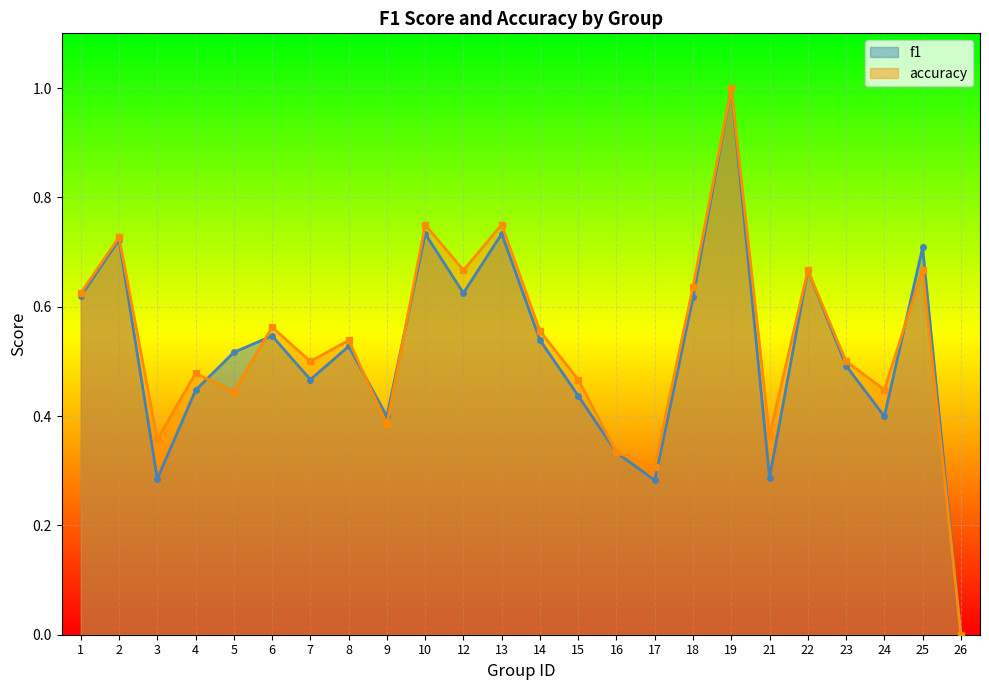

What is the maximum value for accuracy?

1.0